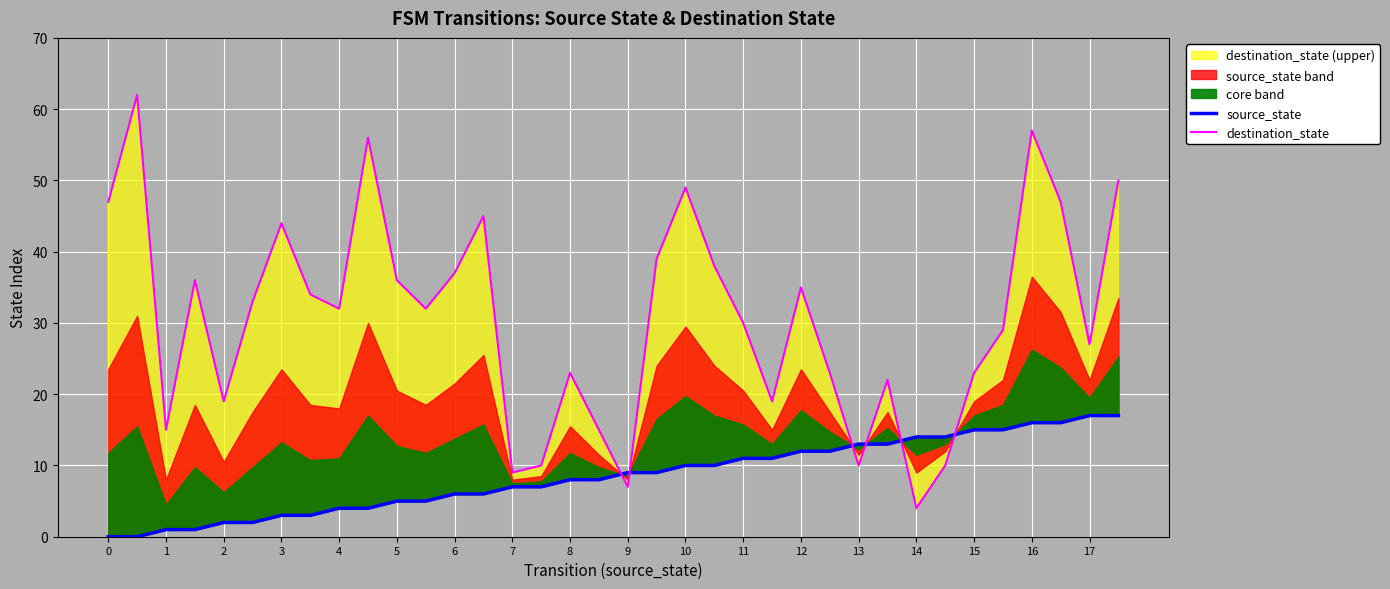

True or false: source_state and destination_state cross at least once.

True